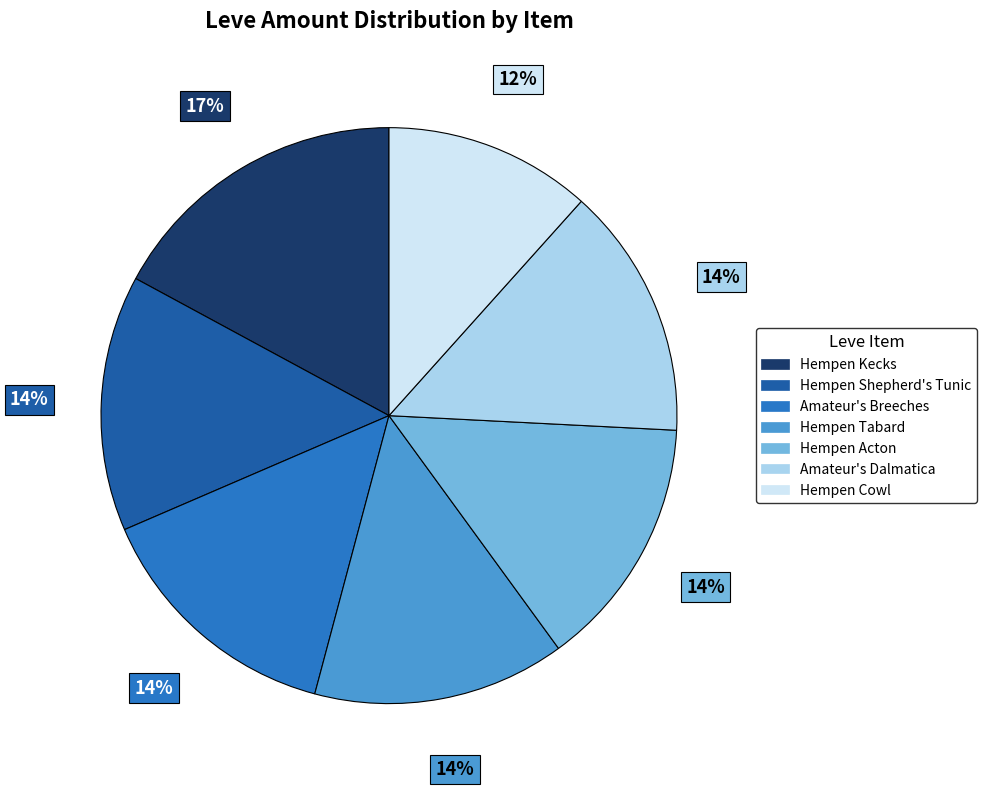

To the nearest percent, what is the average slice percentage?

14%